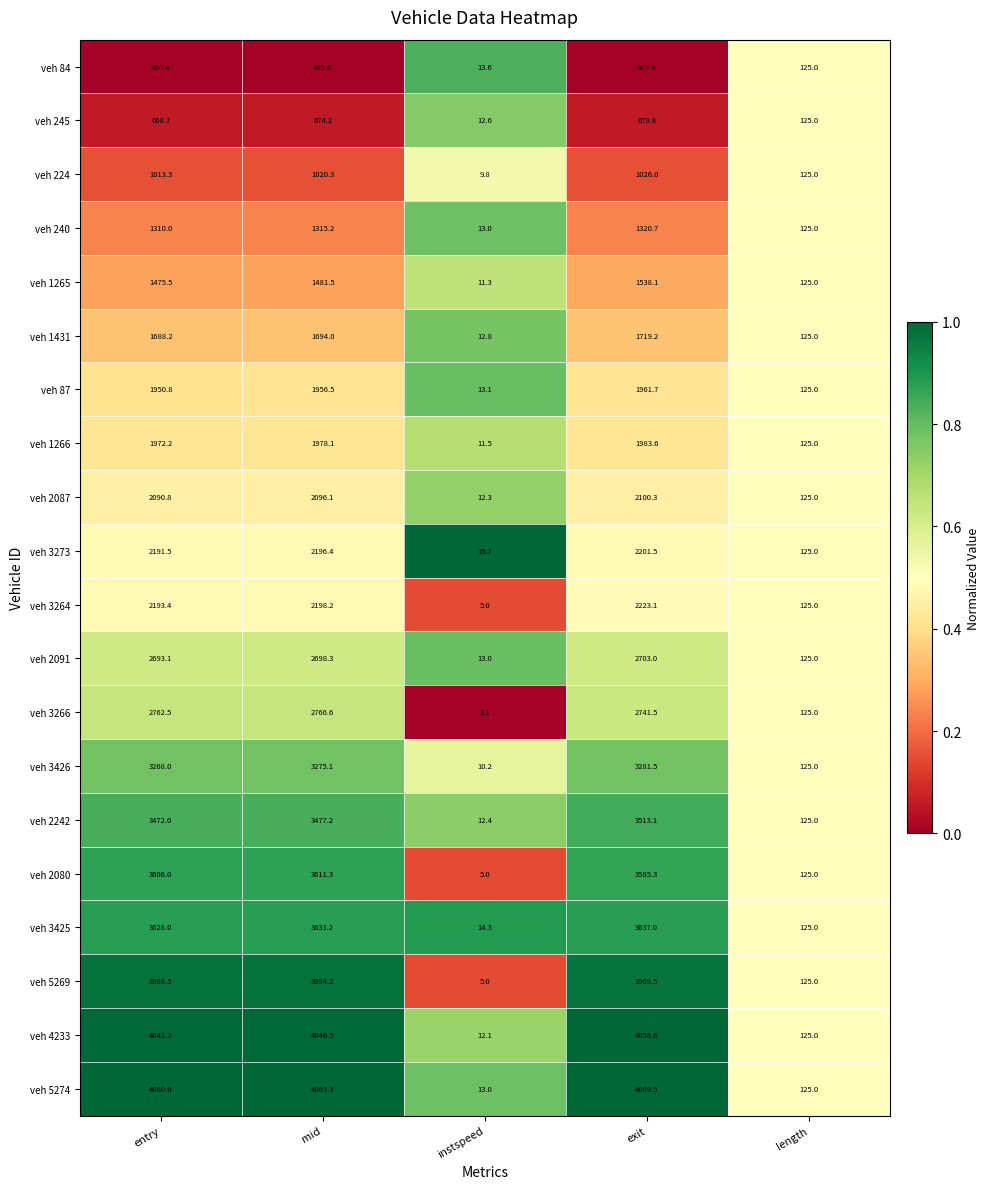

At which label does veh 4233 first exceed 4041?

entry